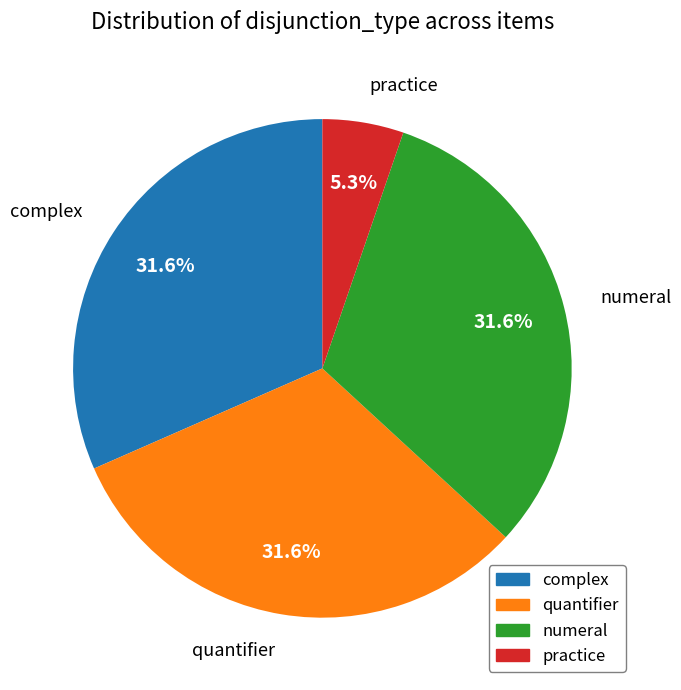

How much of the chart is everything except quantifier?

68.4%